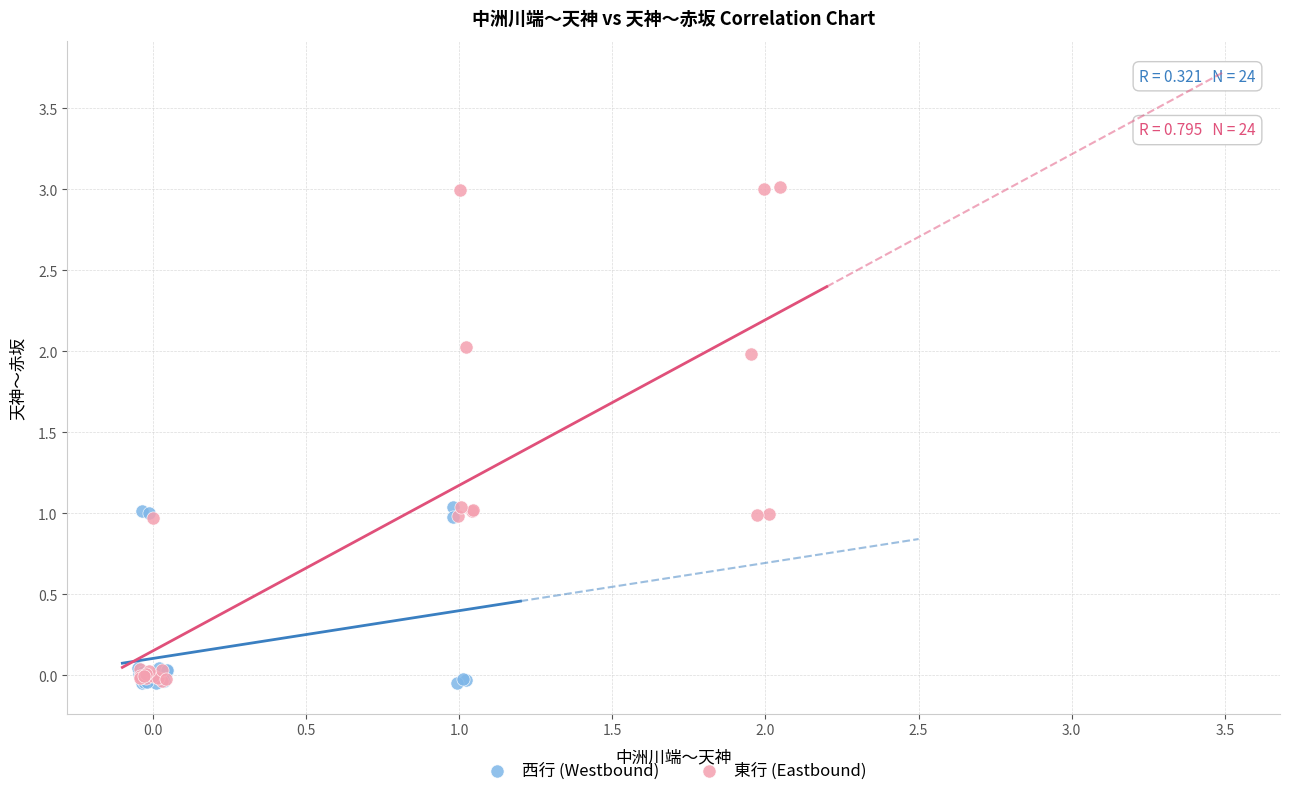

What are all the series names shown in the legend?

西行 (Westbound), 東行 (Eastbound)